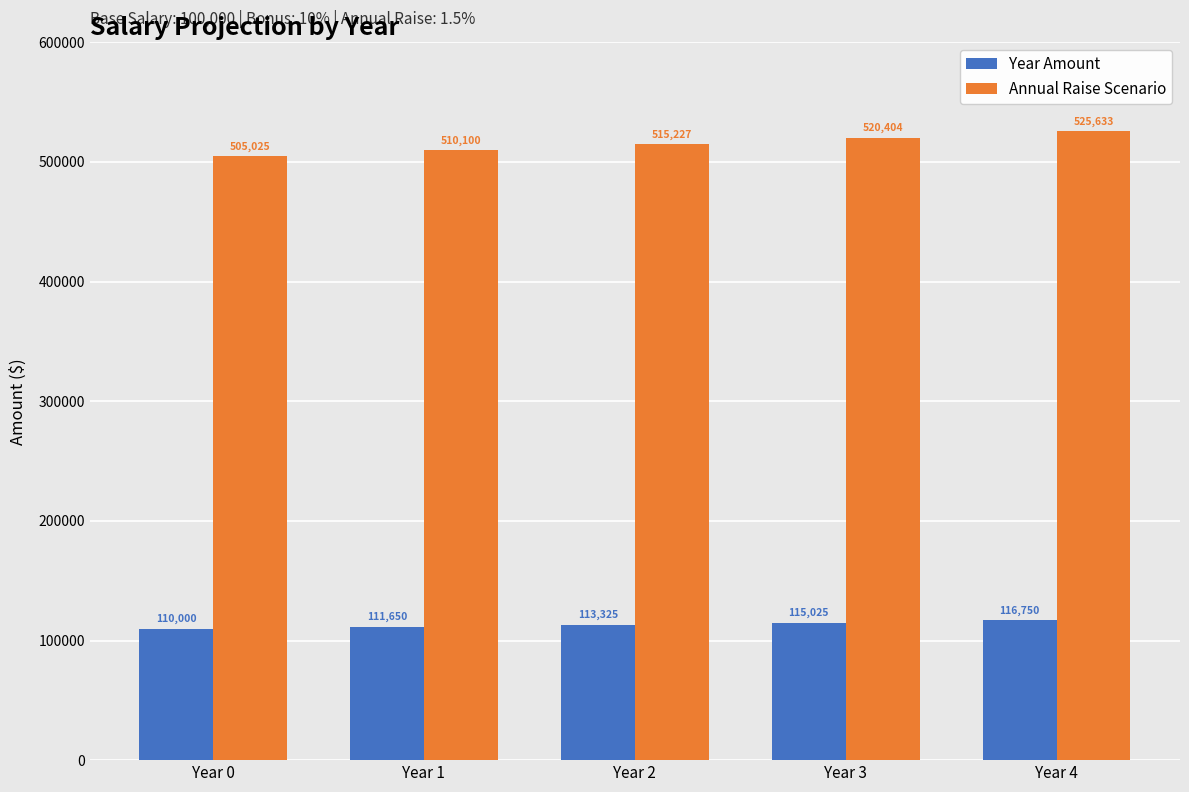

At which label is Year Amount closest to 113374?

Year 2